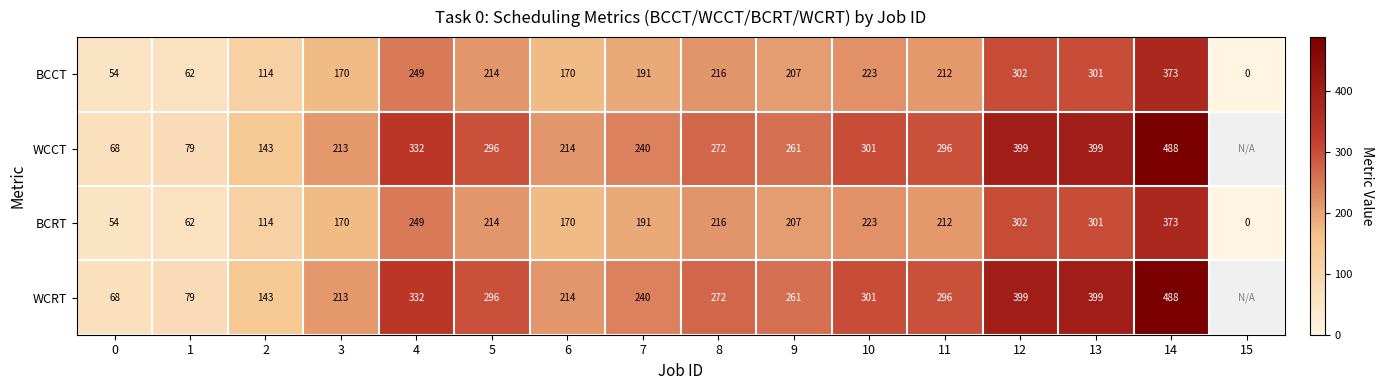

Is it true that WCRT equals 509 at 4?

False